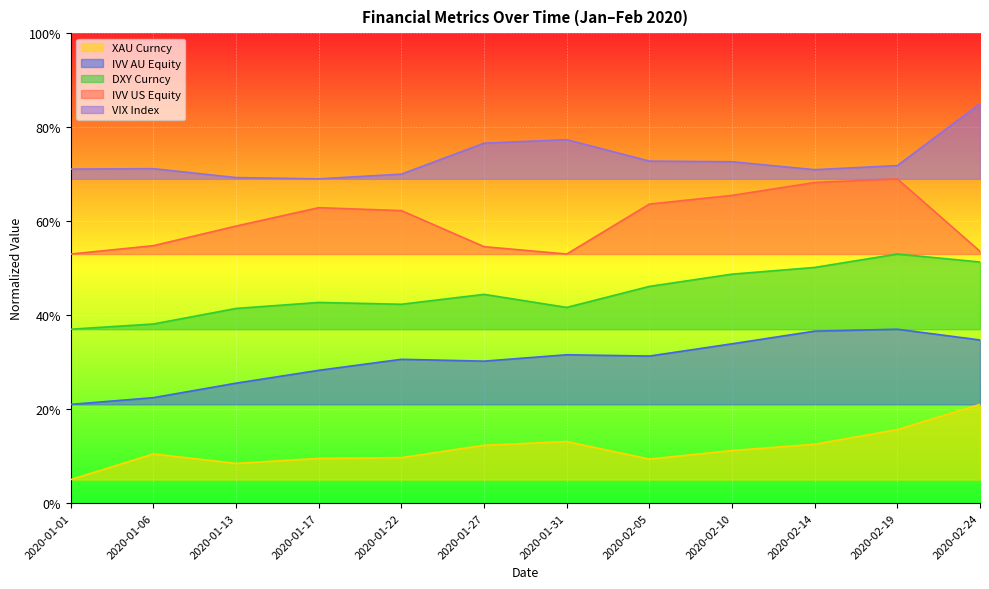

True or false: XAU Curncy and IVV AU Equity cross at least once.

False